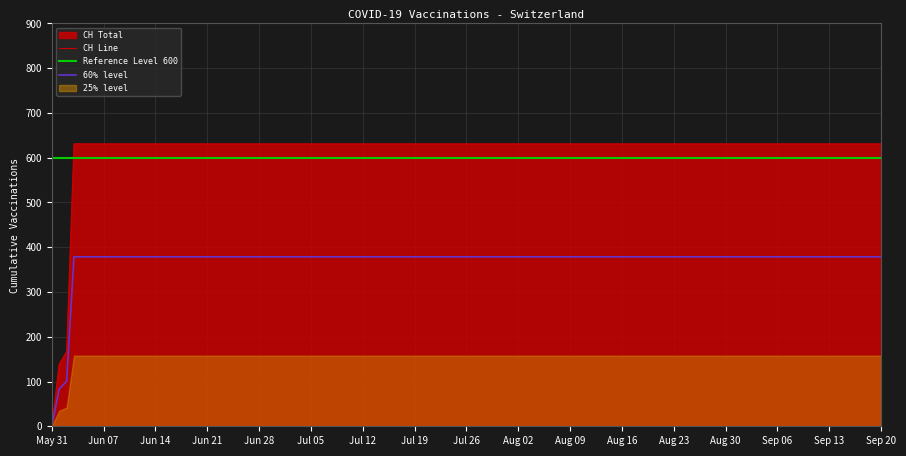

How many data points are less than 631?

3